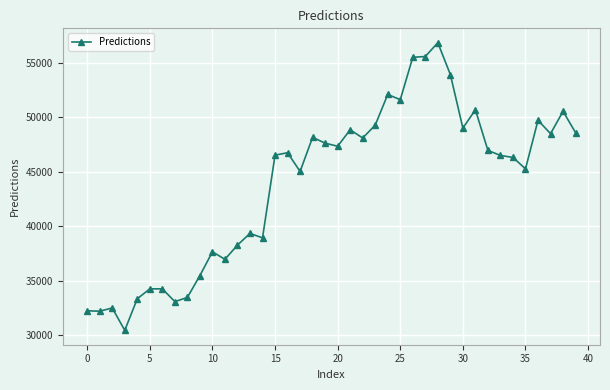

What is the difference between the second highest and second lowest values?

23350.5